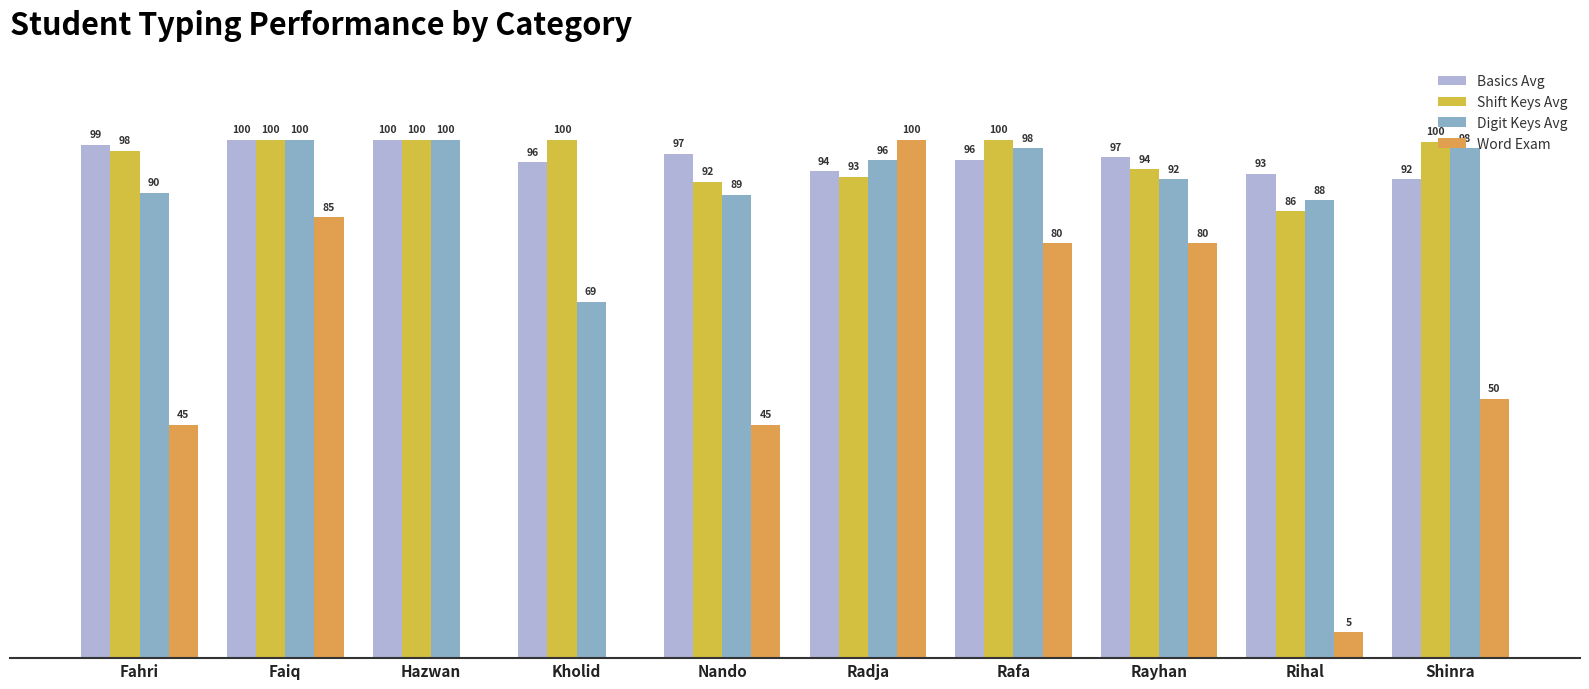

Are the bars grouped side by side (vs. stacked)?

Yes